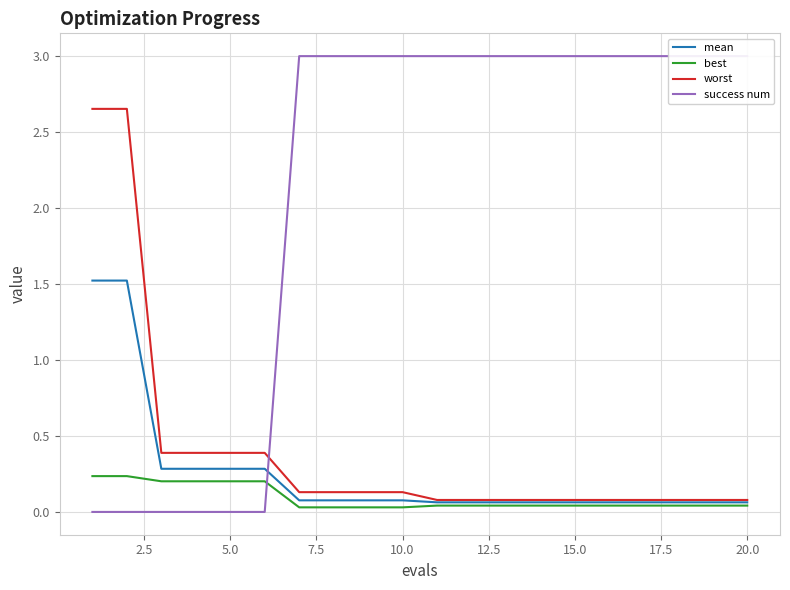

At how many categories does at least one series exceed 2?

16